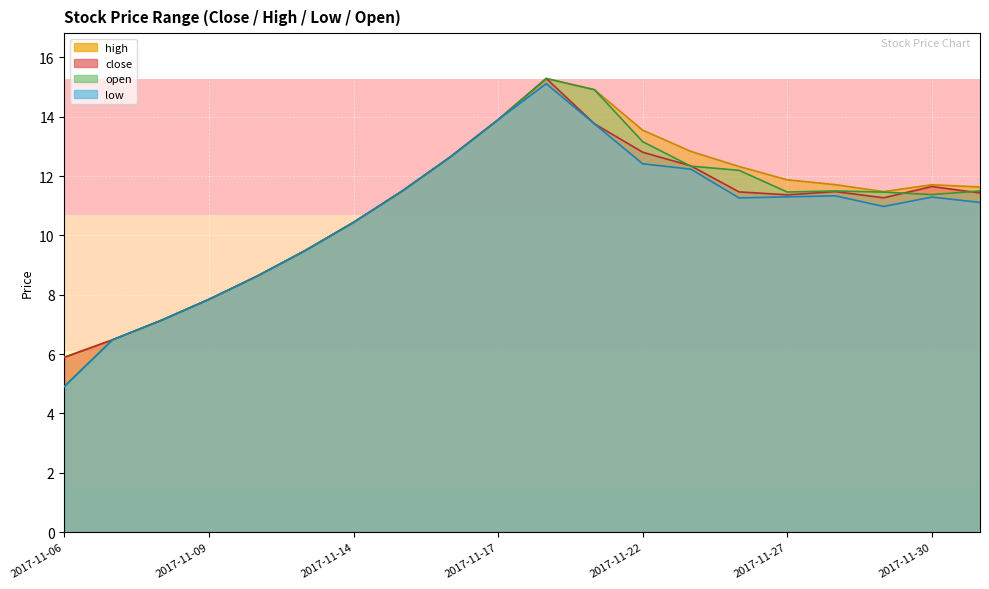

True or false: high and open cross at least once.

False